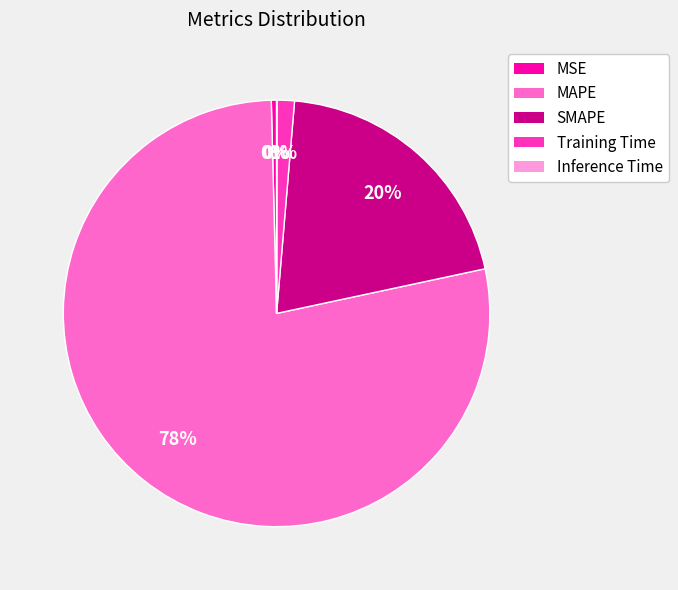

Which category has the biggest portion of the pie?

MAPE